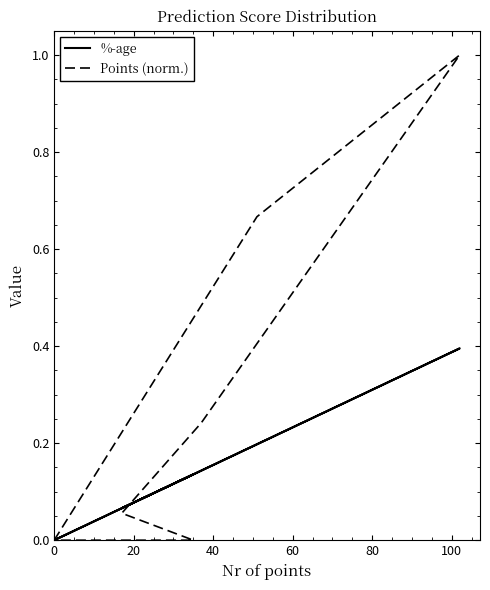

Between 20 and 80, which series saw the biggest shift?

Points (norm.)